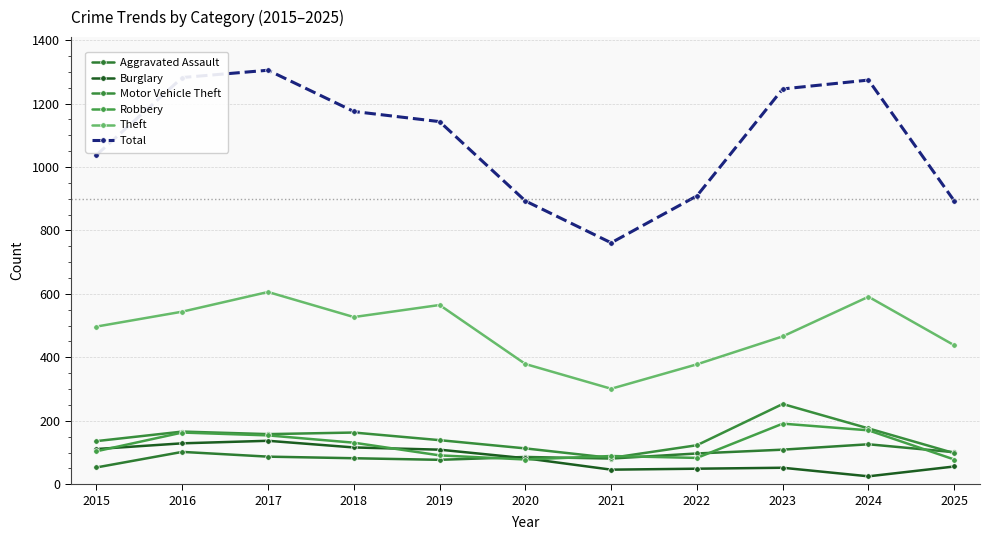

What are all the series names shown in the legend?

Aggravated Assault, Burglary, Motor Vehicle Theft, Robbery, Theft, Total